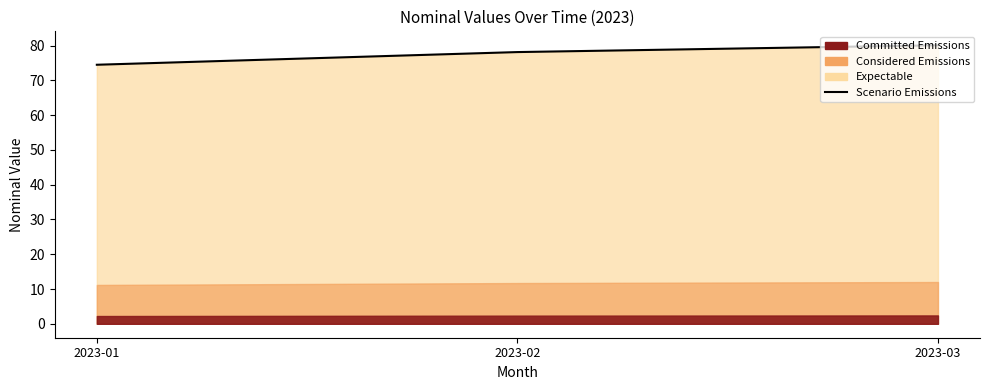

What is the sum of the values at 2023-02 and 2023-01?

152.6